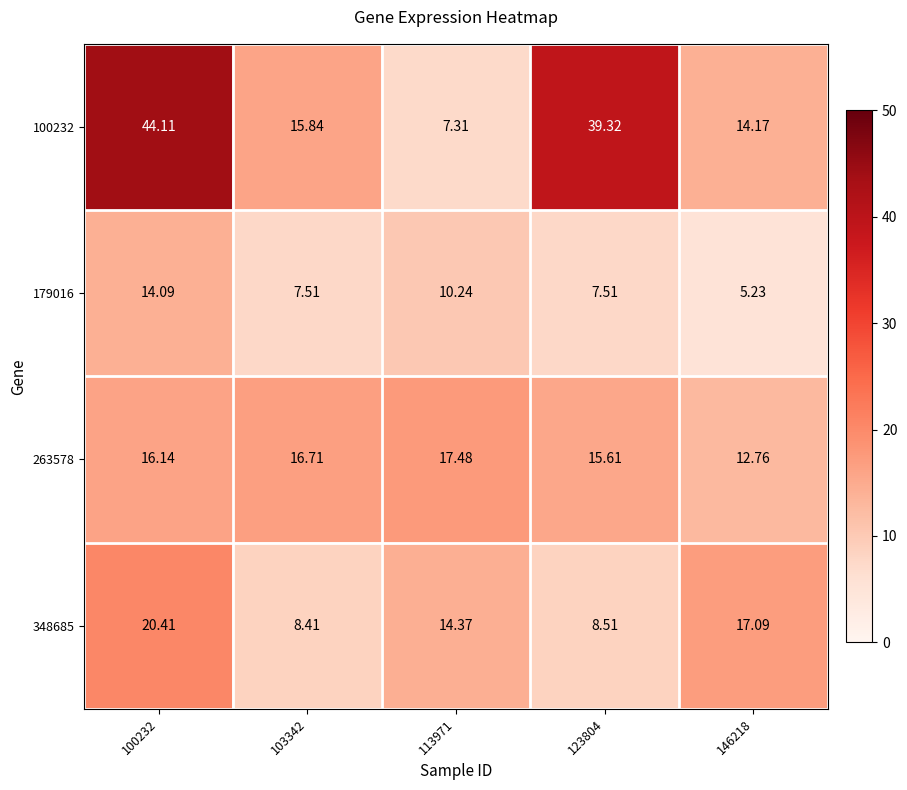

What is the greatest value displayed?

44.1